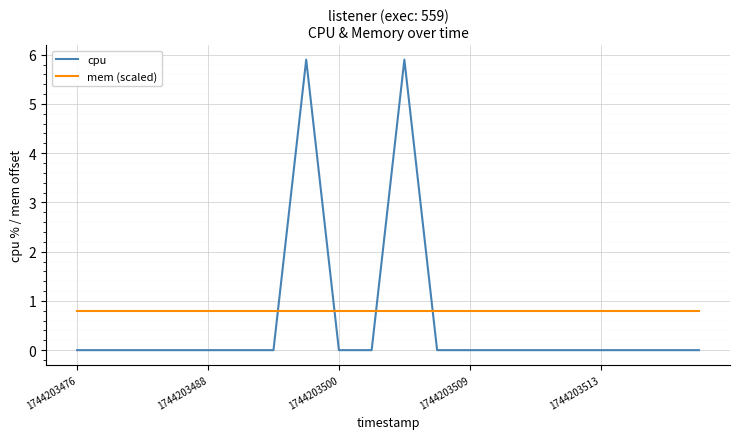

How many intersections are there between mem (scaled) and cpu?

4